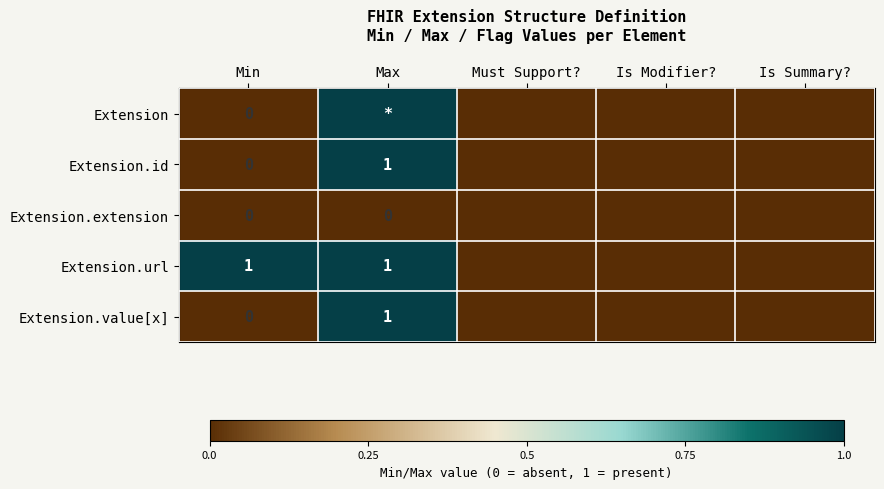

The Extension.value[x] series shows 0 at Max. True or false?

False